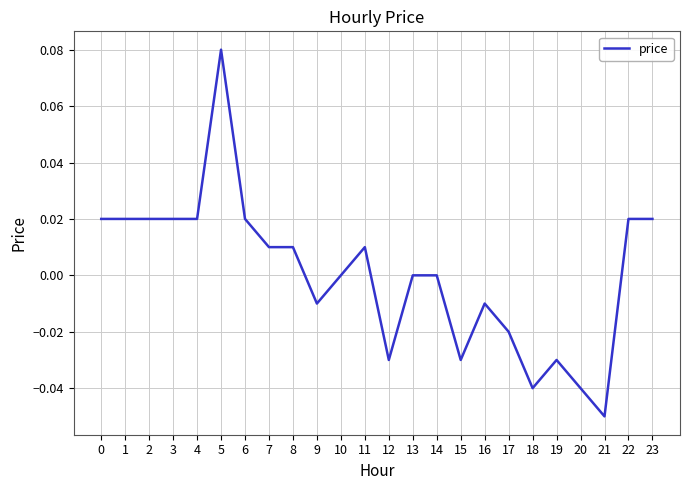

Does the chart have visible grid lines?

Yes